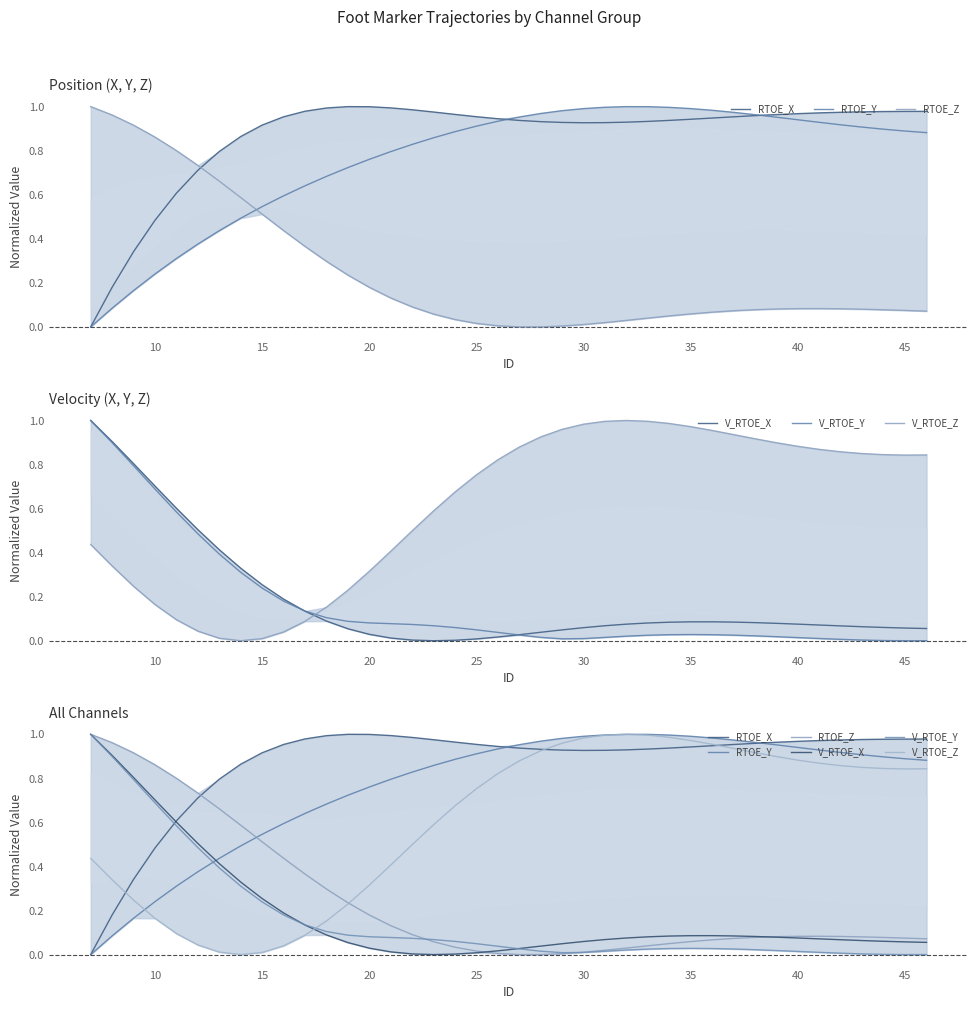

What is the greatest value displayed?

1.0